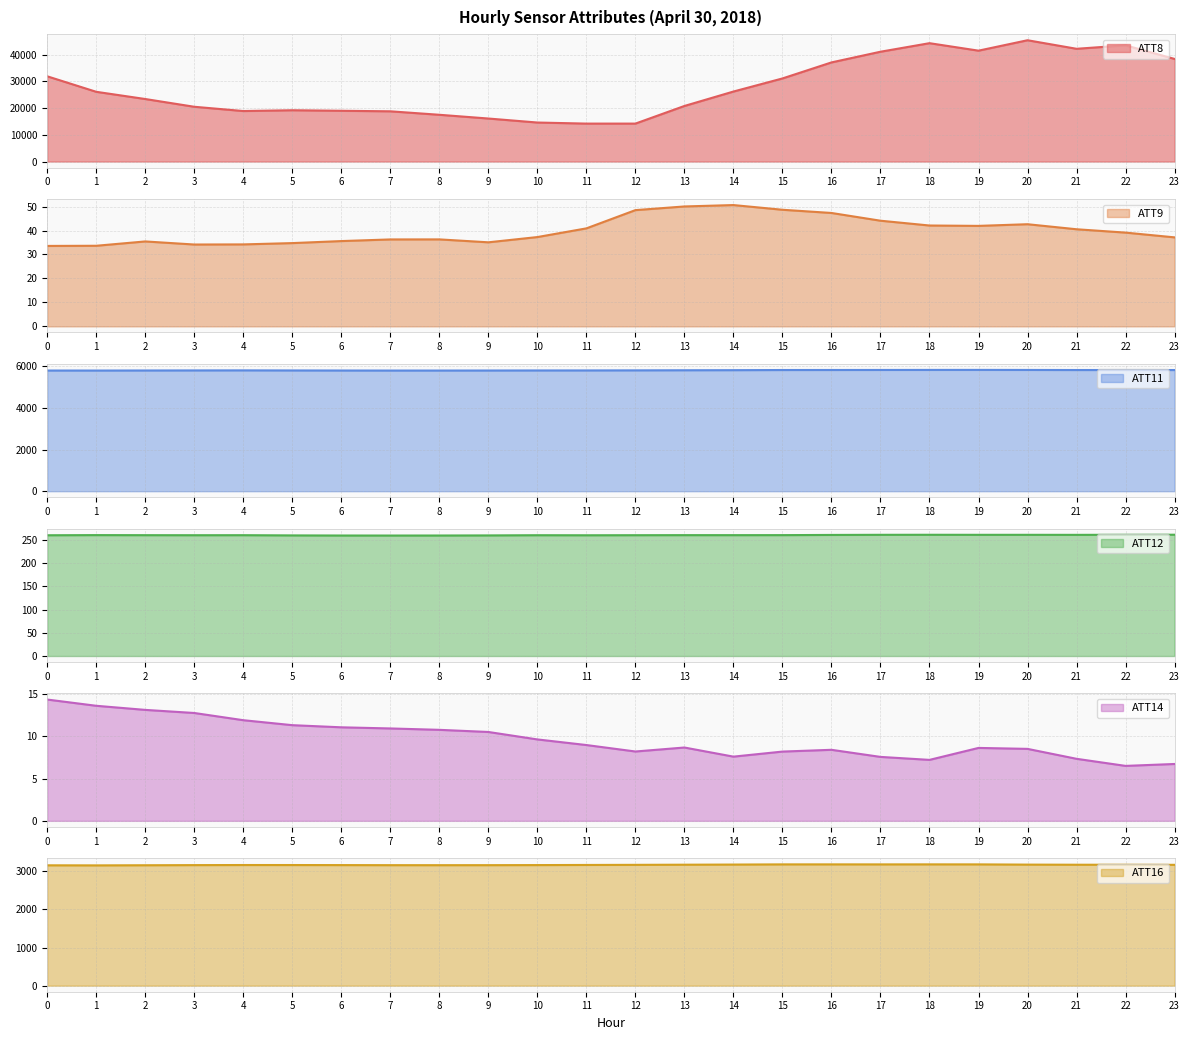

Reading left to right, transcribe all the data shown in this chart.

ATT8: 0=31900.0	1=26100.0	2=23400.0	3=20500.0	4=18900.0	5=19200.0	6=19000.0	7=18800.0	8=17500.0	9=16100.0	10=14600.0	11=14200.0	12=14200.0	13=20800.0	14=26200.0	15=31100.0	16=37100.0	17=41100.0	18=44300.0	19=41500.0	20=45400.0	21=42200.0	22=43500.0	23=38400.0
ATT9: 0=33.6	1=33.6	2=35.4	3=34.2	4=34.2	5=34.8	6=35.6	7=36.3	8=36.3	9=35.1	10=37.3	11=40.9	12=48.5	13=50.1	14=50.6	15=48.7	16=47.3	17=44.1	18=42.1	19=41.9	20=42.6	21=40.5	22=39.1	23=37.2
ATT11: 0=5803.6	1=5802.9	2=5806.0	3=5808.8	4=5811.5	5=5807.7	6=5804.8	7=5802.6	8=5803.0	9=5804.8	10=5807.4	11=5808.4	12=5811.9	13=5816.9	14=5821.1	15=5828.3	16=5829.7	17=5831.1	18=5833.2	19=5834.5	20=5831.7	21=5828.1	22=5828.2	23=5827.4
ATT12: 0=260.4	1=260.7	2=260.6	3=260.5	4=260.5	5=260.1	6=259.8	7=259.8	8=259.8	9=260.0	10=260.5	11=260.3	12=260.5	13=260.6	14=260.6	15=260.7	16=261.1	17=261.3	18=261.4	19=261.3	20=261.3	21=261.3	22=261.4	23=261.5
ATT14: 0=14.4	1=13.6	2=13.1	3=12.8	4=11.9	5=11.3	6=11.1	7=10.9	8=10.8	9=10.5	10=9.6	11=9.0	12=8.2	13=8.7	14=7.6	15=8.2	16=8.4	17=7.6	18=7.2	19=8.6	20=8.5	21=7.3	22=6.5	23=6.7
ATT16: 0=3156.7	1=3154.8	2=3158.2	3=3161.8	4=3164.2	5=3163.9	6=3162.4	7=3160.4	8=3160.0	9=3160.6	10=3162.7	11=3165.9	12=3168.9	13=3172.6	14=3176.3	15=3181.0	16=3181.2	17=3180.7	18=3181.4	19=3180.9	20=3174.9	21=3171.9	22=3171.0	23=3169.3